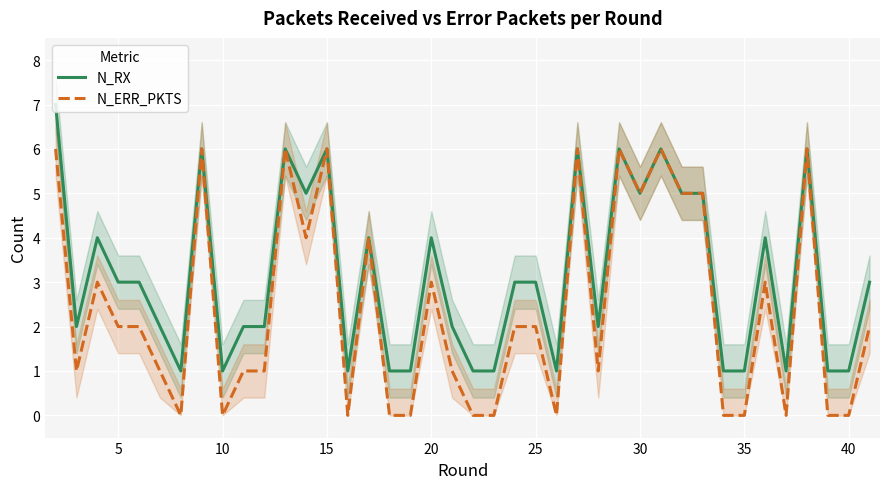

True or false: N_RX has a value of 1 at 10.

True